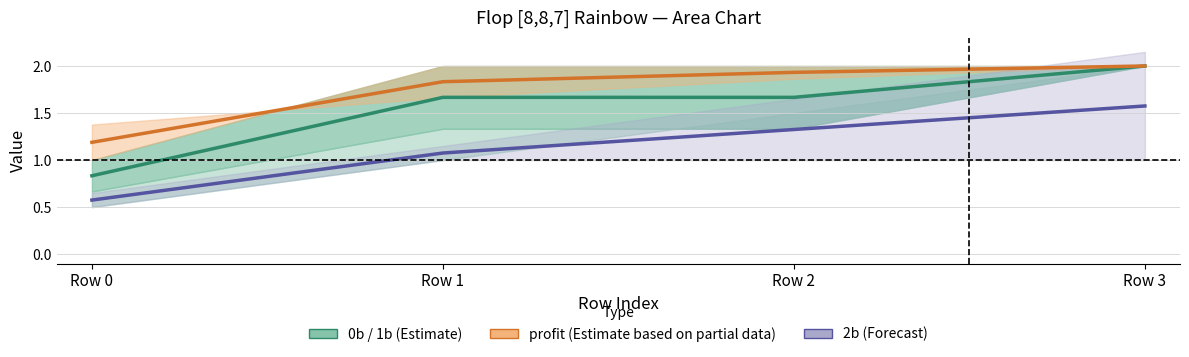

What is the value of the profit (Estimate based on partial data) point at the 2nd from the left?

1.8